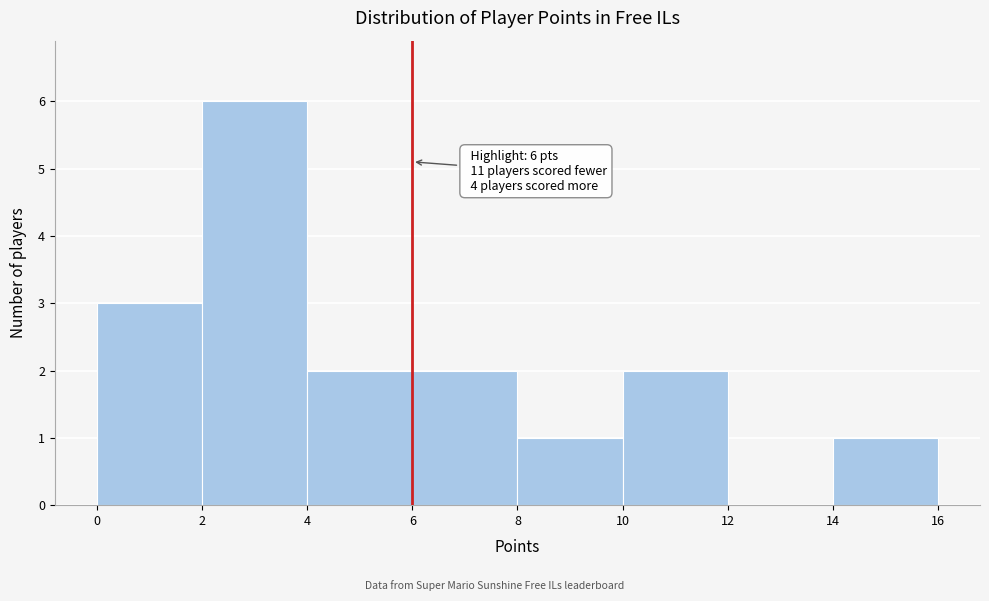

Which range on the x-axis has the tallest bar?

2 to 4